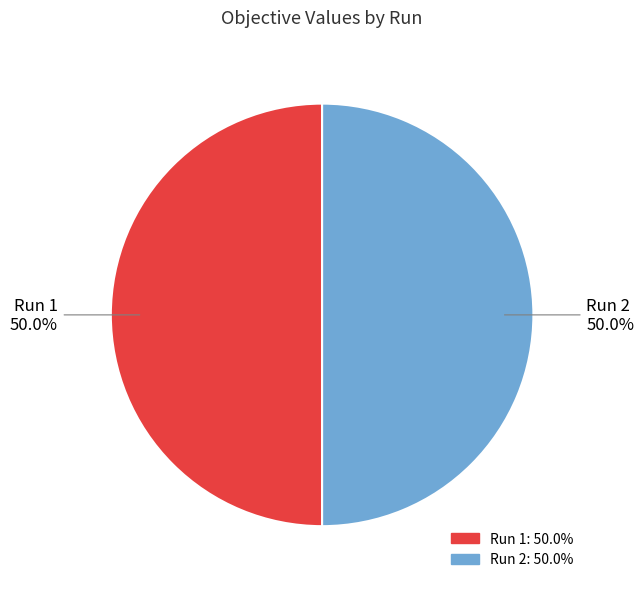

Is it true that Run 1 is 50% of the pie?

True